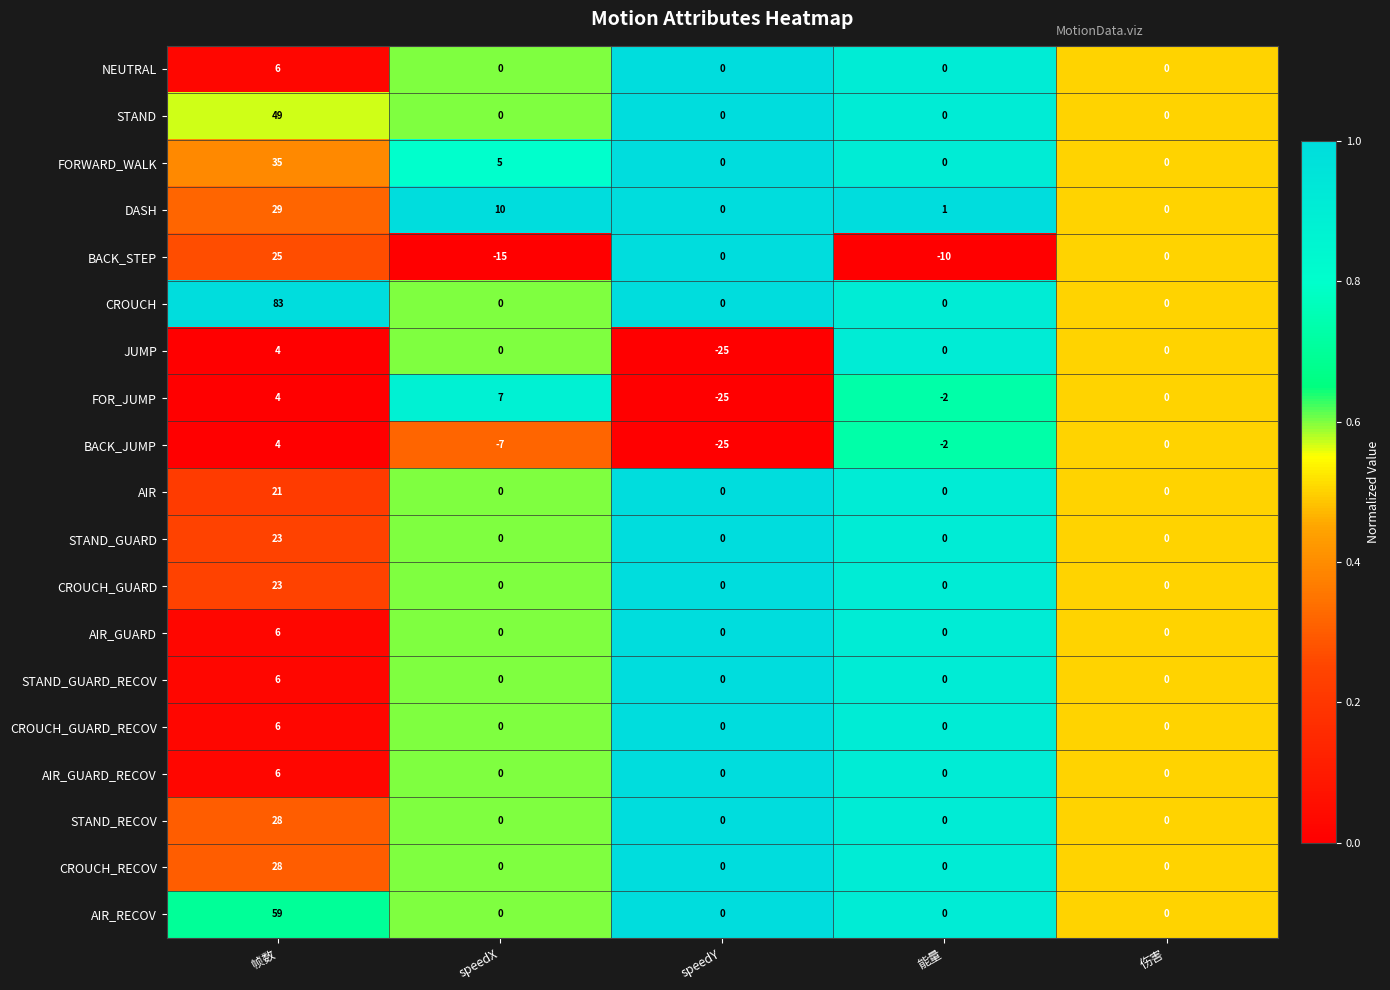

What is the difference between the second highest and second lowest values in the BACK_STEP series?

10